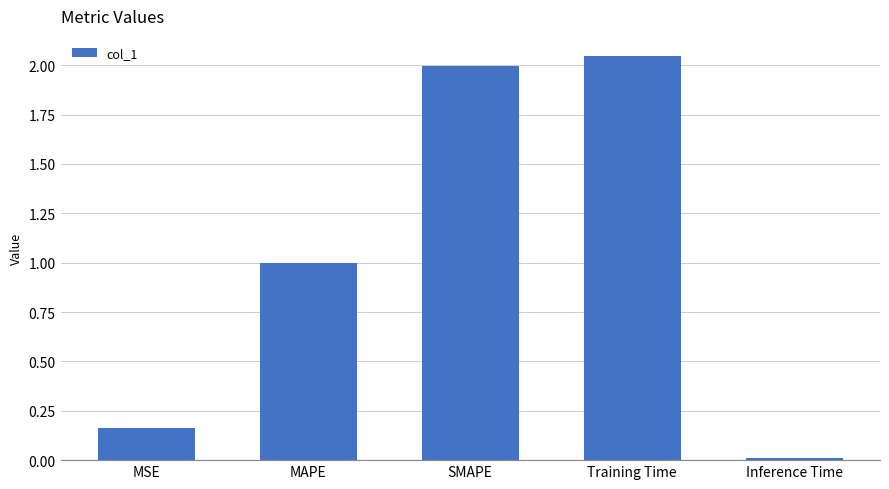

What is the change in value from MSE to Training Time?

+1.9